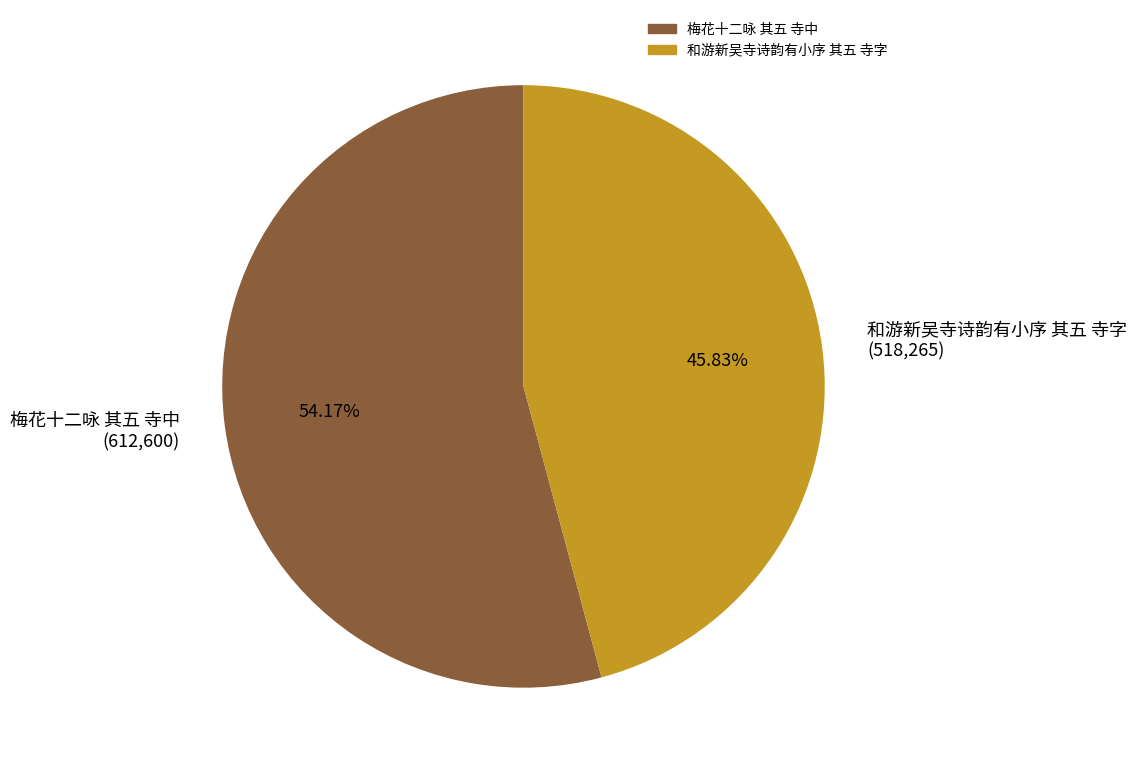

What is the total percentage of 梅花十二咏 其五 寺中 and 和游新吴寺诗韵有小序 其五 寺字?

100.0%